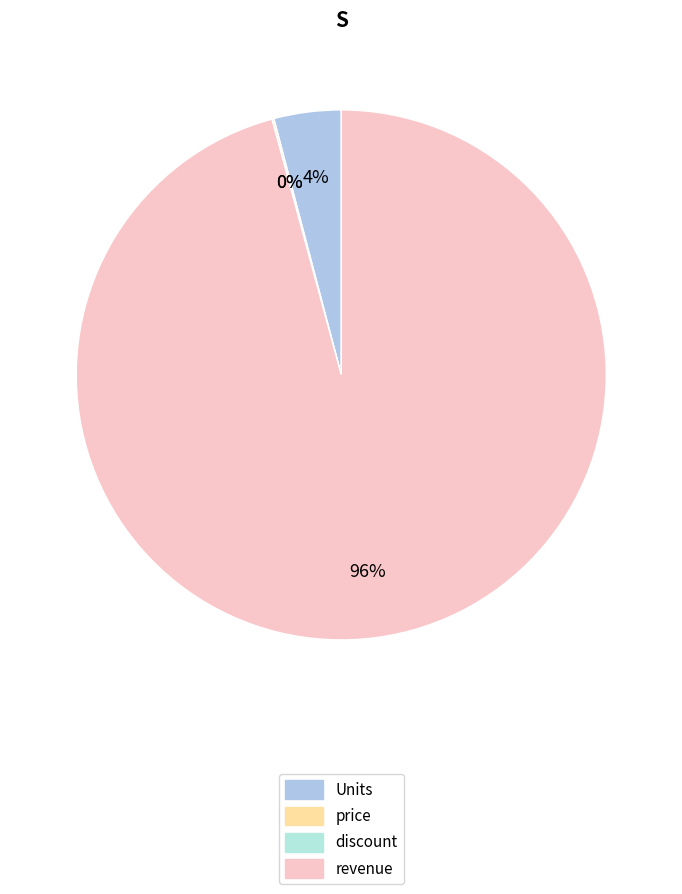

How many segments does this pie chart have?

4